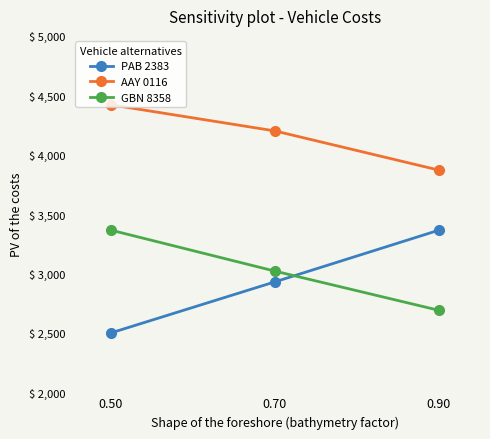

At which category is the sum across all series the highest?

0.50